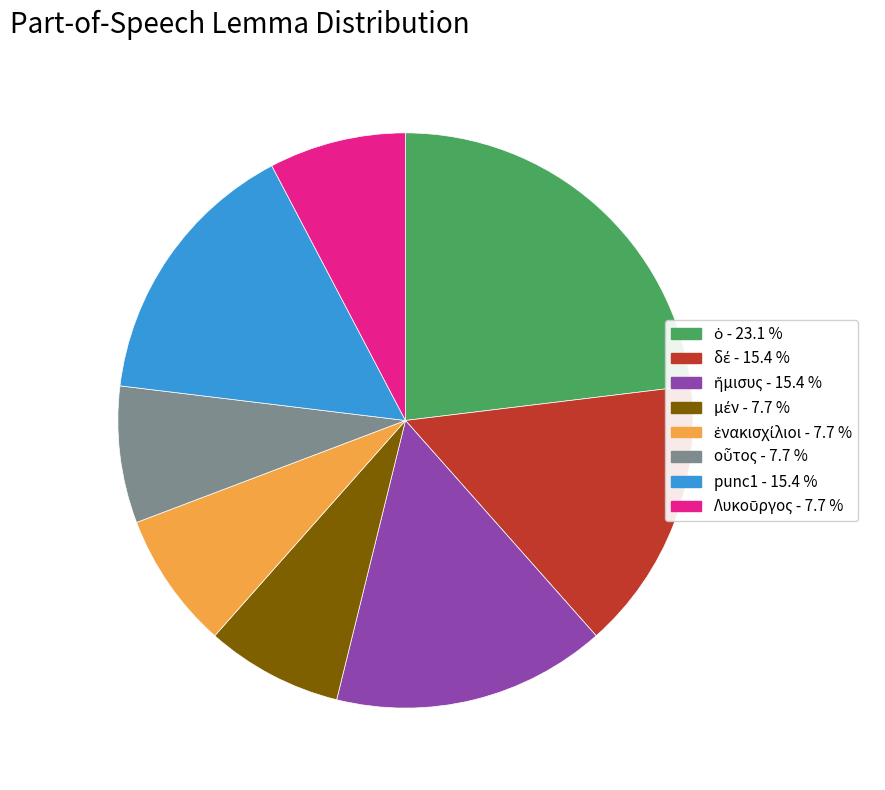

Does punc1 account for over 50% of the chart?

No